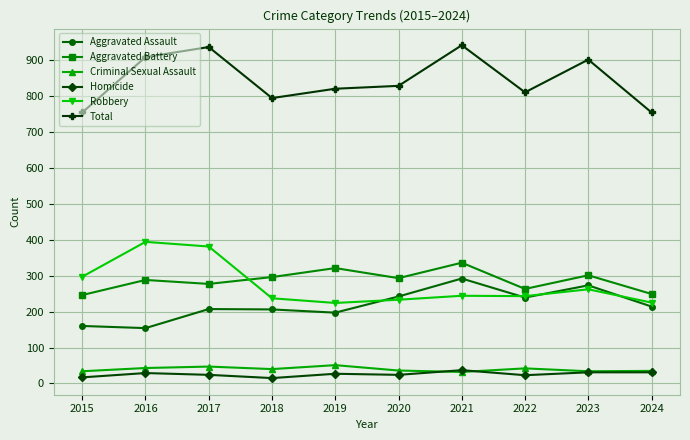

The Aggravated Battery series shows 439 at 2020. True or false?

False